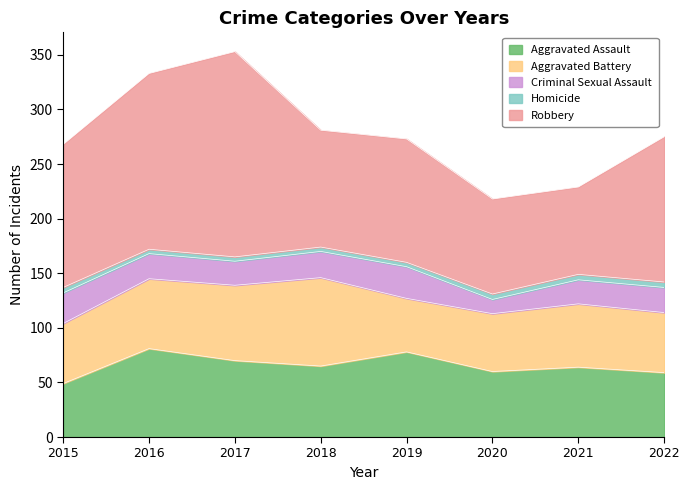

Reading left to right, transcribe all the data shown in this chart.

Aggravated Assault: 2015=49	2016=81	2017=70	2018=65	2019=78	2020=60	2021=64	2022=59
Aggravated Battery: 2015=55	2016=64	2017=69	2018=81	2019=49	2020=53	2021=58	2022=55
Criminal Sexual Assault: 2015=28	2016=23	2017=22	2018=24	2019=29	2020=13	2021=22	2022=23
Homicide: 2015=5	2016=4	2017=4	2018=4	2019=4	2020=5	2021=5	2022=5
Robbery: 2015=131	2016=161	2017=188	2018=107	2019=113	2020=87	2021=80	2022=133